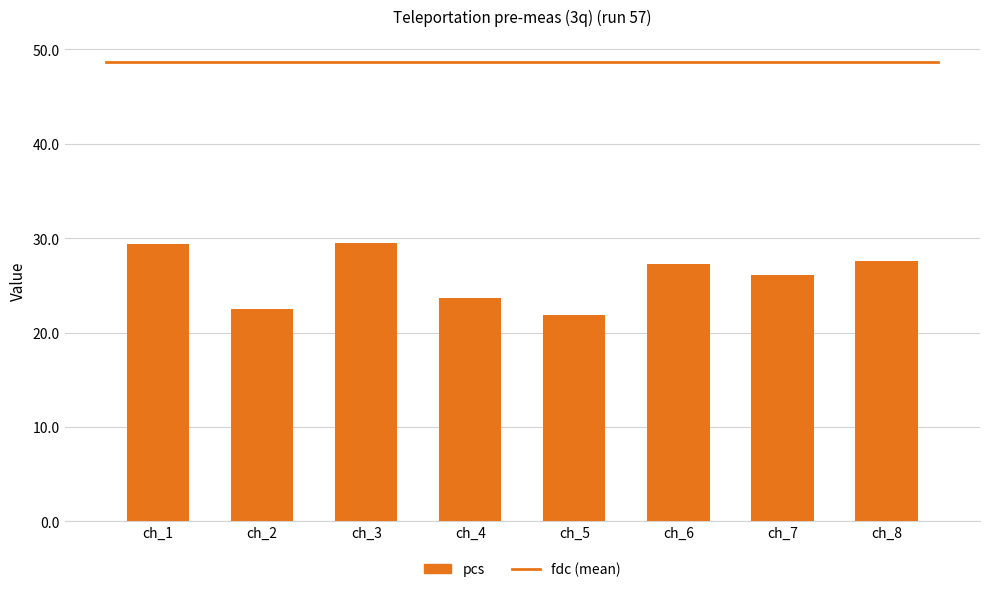

Which has a higher value, ch_4 or ch_1?

ch_1